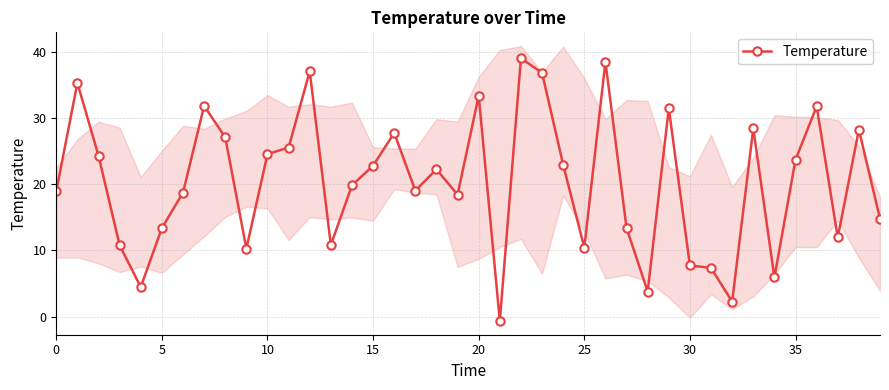

What is the maximum value shown in the chart?

39.1